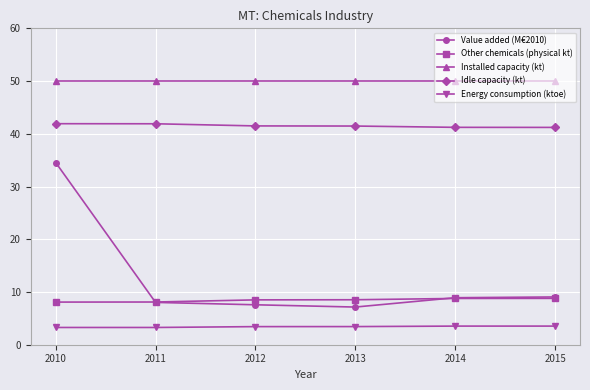

True or false: Value added (M€2010) and Idle capacity (kt) cross at least once.

False